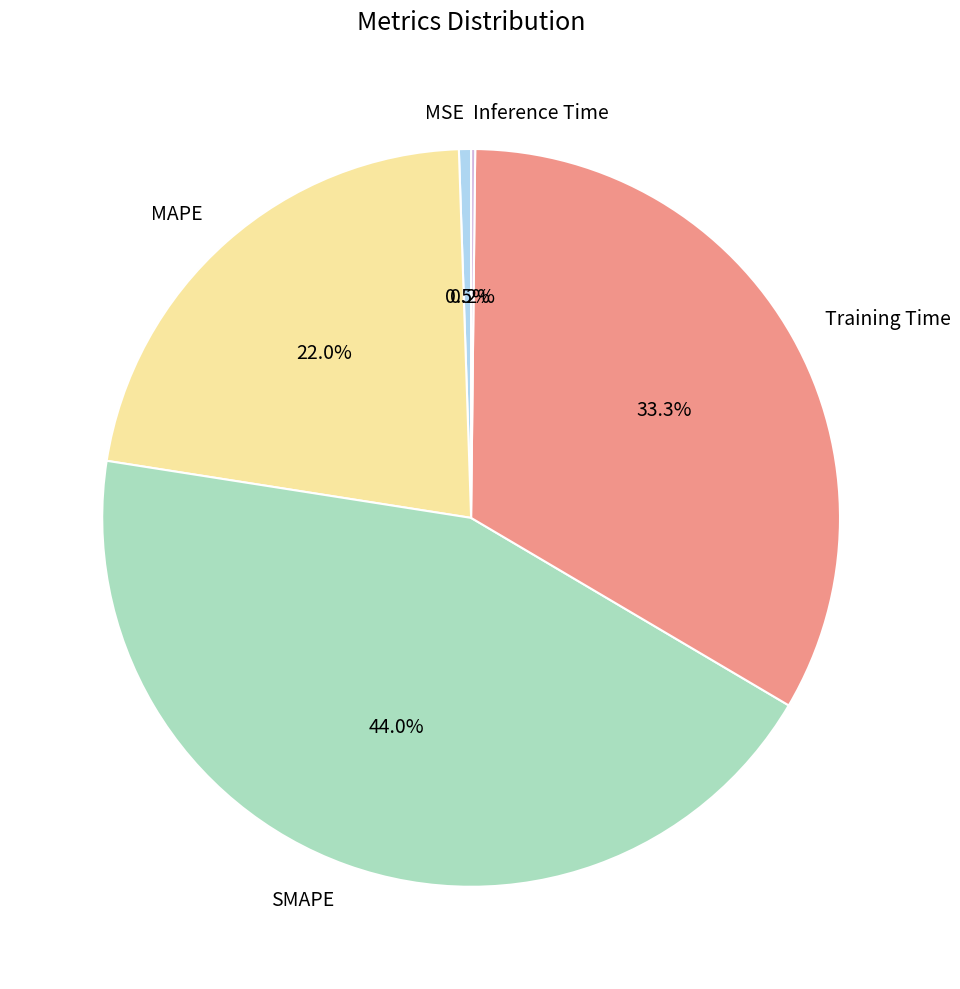

Which slice is the largest?

SMAPE